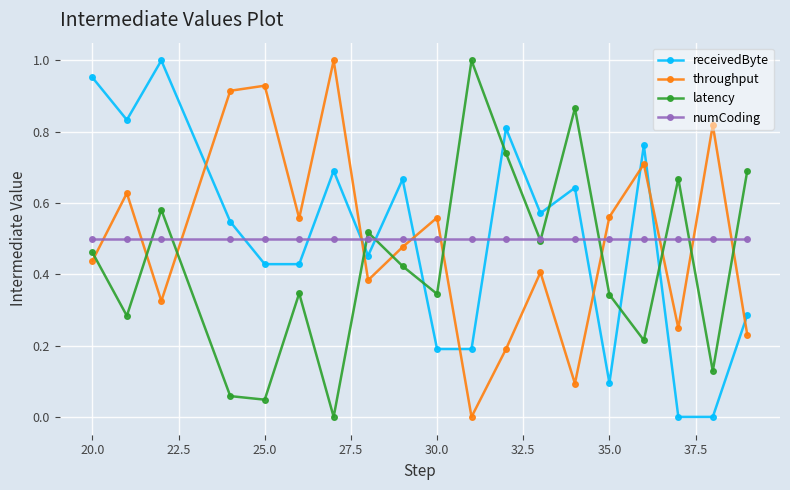

In latency, how many points are higher than both neighbors (excluding endpoints)?

6